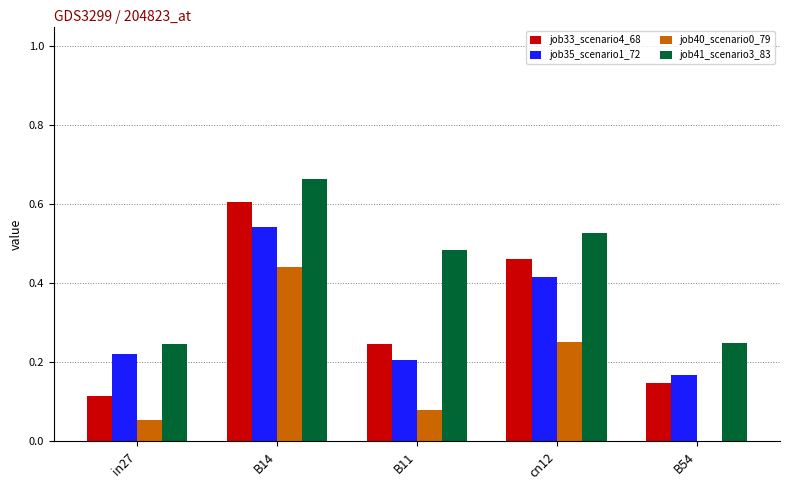

Are the bars grouped side by side (vs. stacked)?

Yes